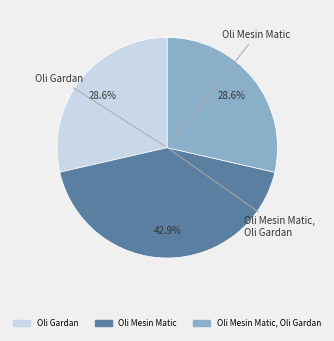

To the nearest percent, what is the difference between the largest and smallest slice percentages?

14%